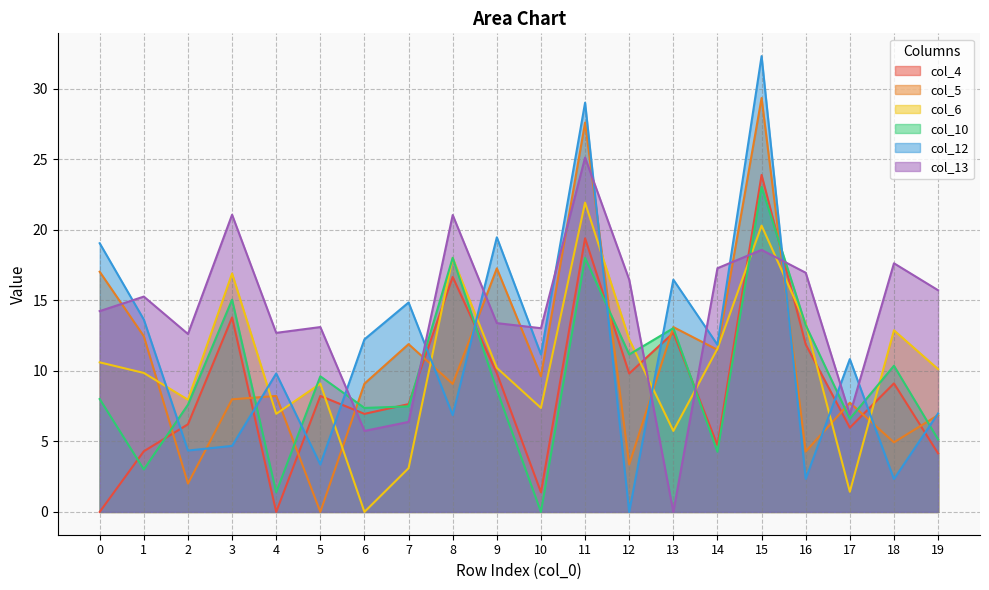

Which series changed the most between 5 and 9?

col_5